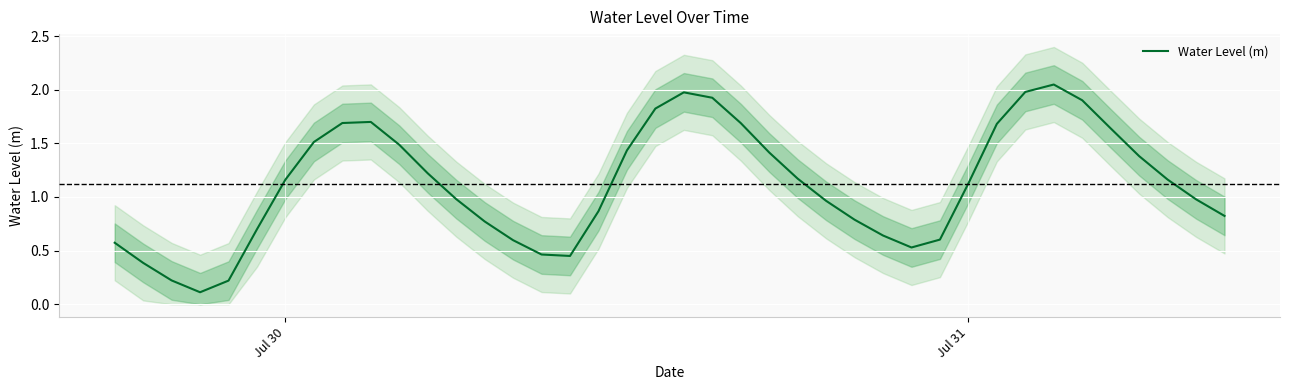

The chart shows a value of 0.3 at 39. True or false?

False